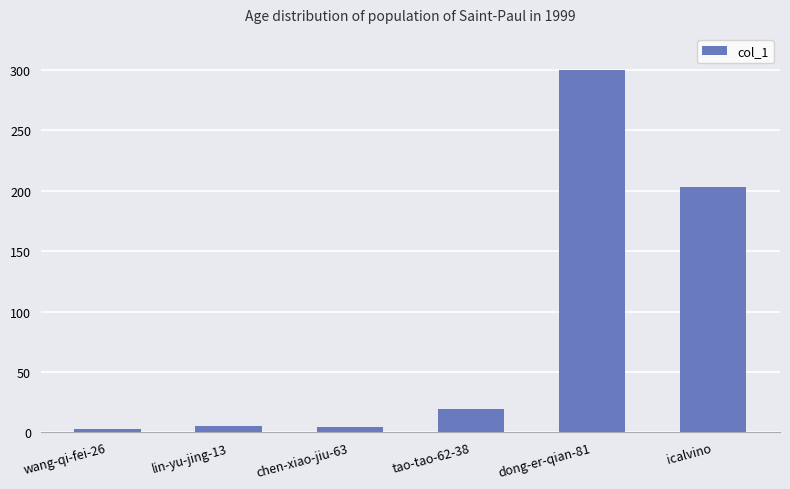

Is it true that the value at icalvino is 341?

False